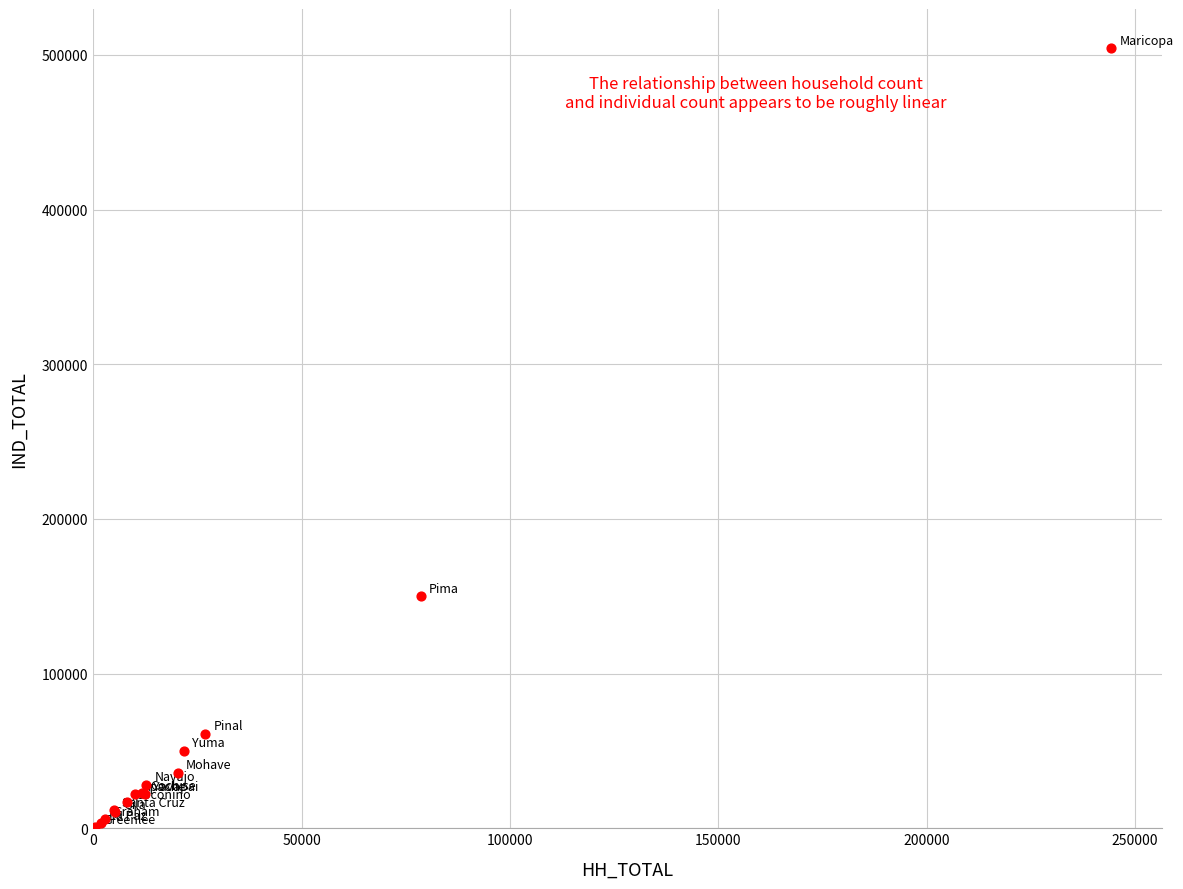

What Y value in the scatter plot is closest to 252663?

150337